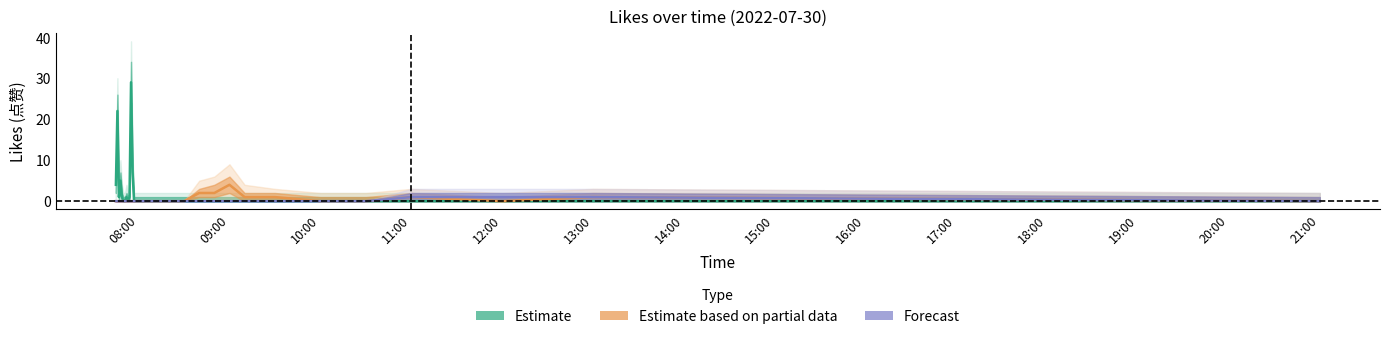

How many Forecast values are between 0 and 1?

30